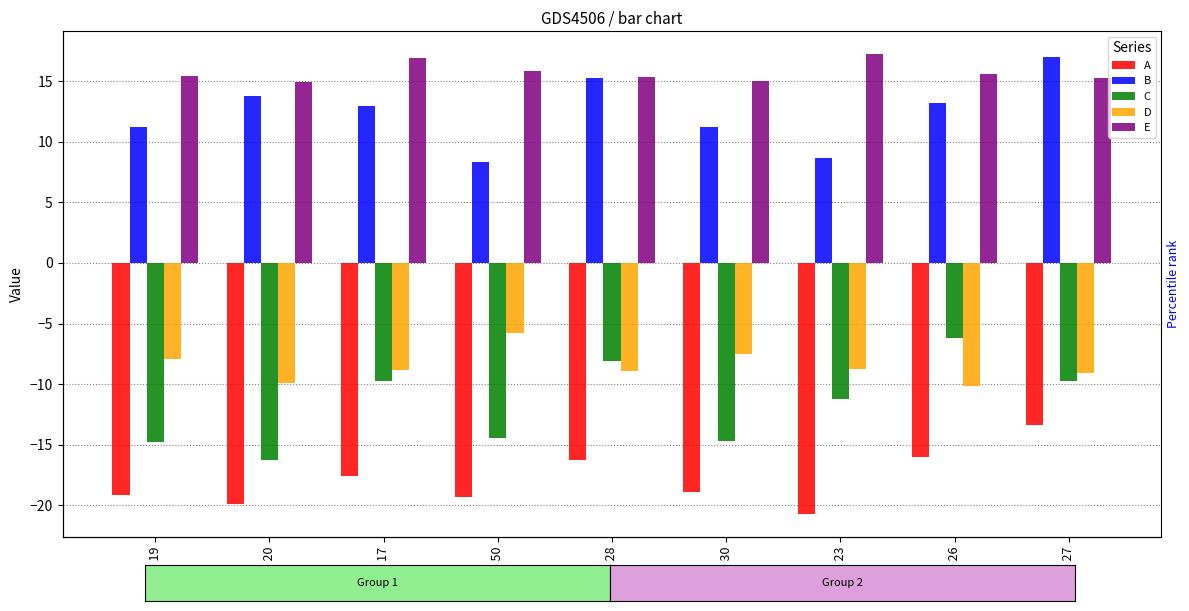

How many bars are there in each group?

5